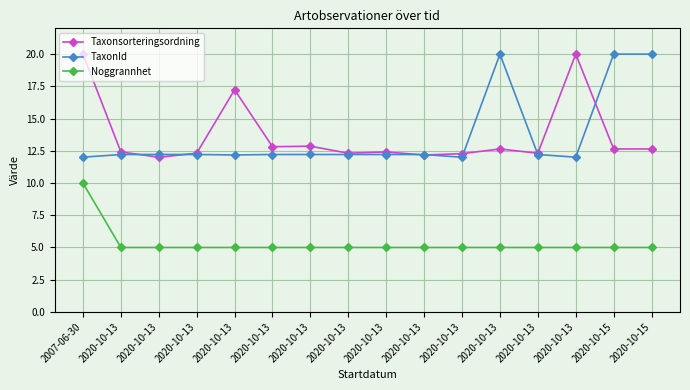

At 2020-10-13, list the series in order from largest to smallest.

Taxonsorteringsordning, TaxonId, Noggrannhet